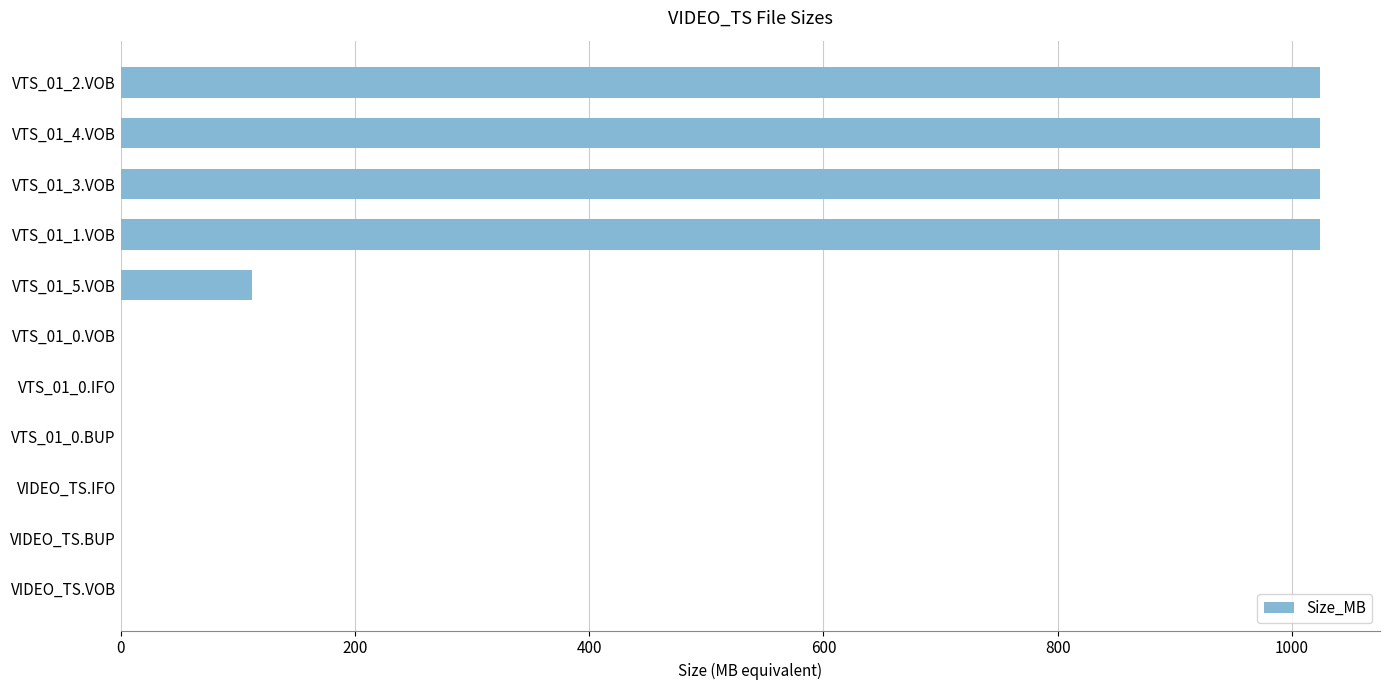

Where is the data nearest to the value 512?

VTS_01_5.VOB